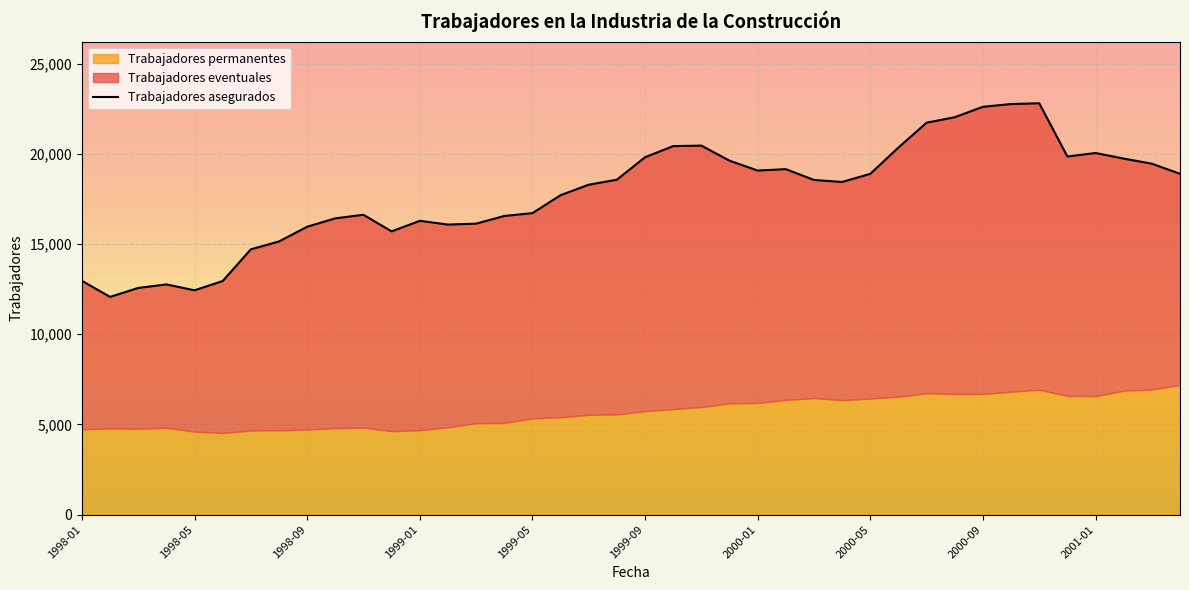

True or false: Trabajadores eventuales has more than 0 interior local peaks.

True